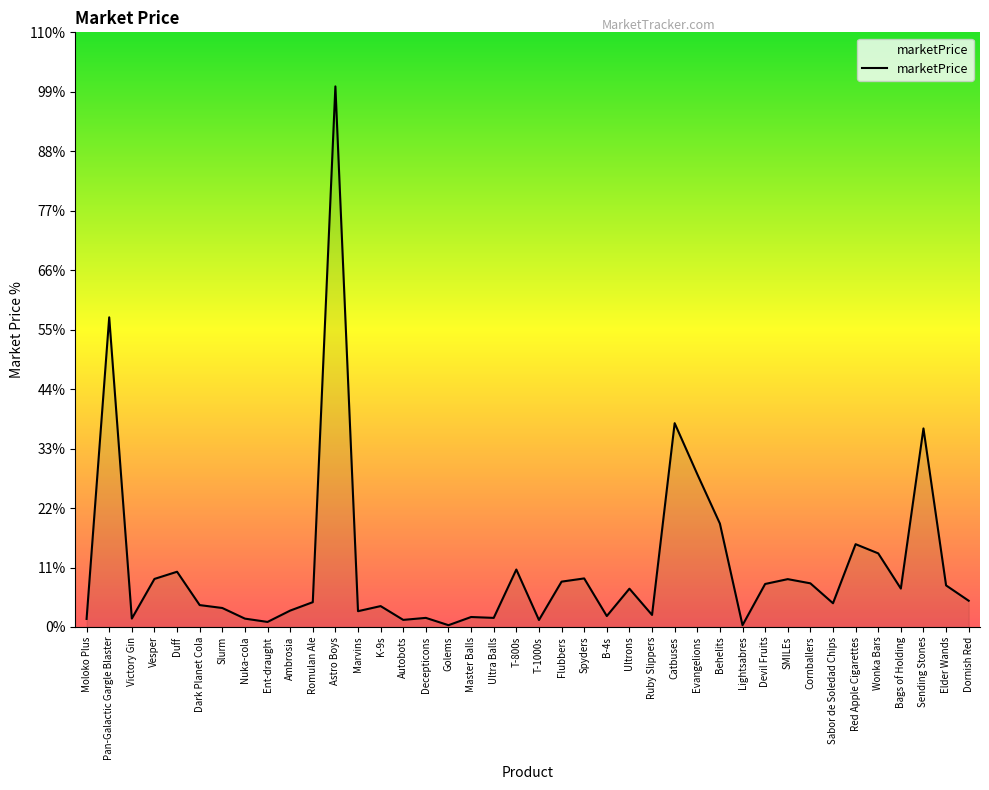

What is the label of the 30th point from the right?

Romulan Ale